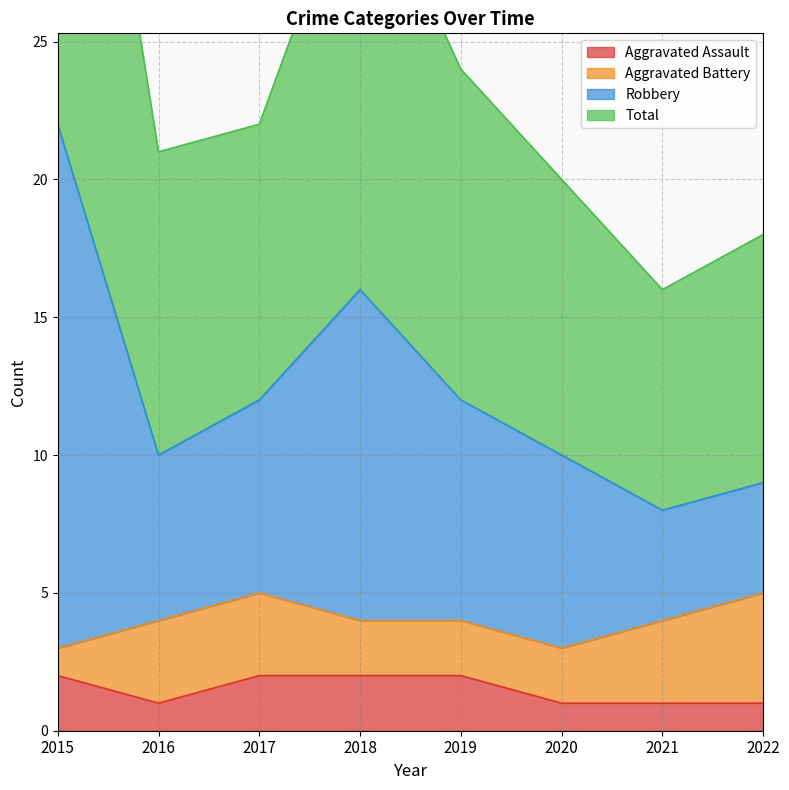

Which has a higher value, 2020 or 2017?

2017